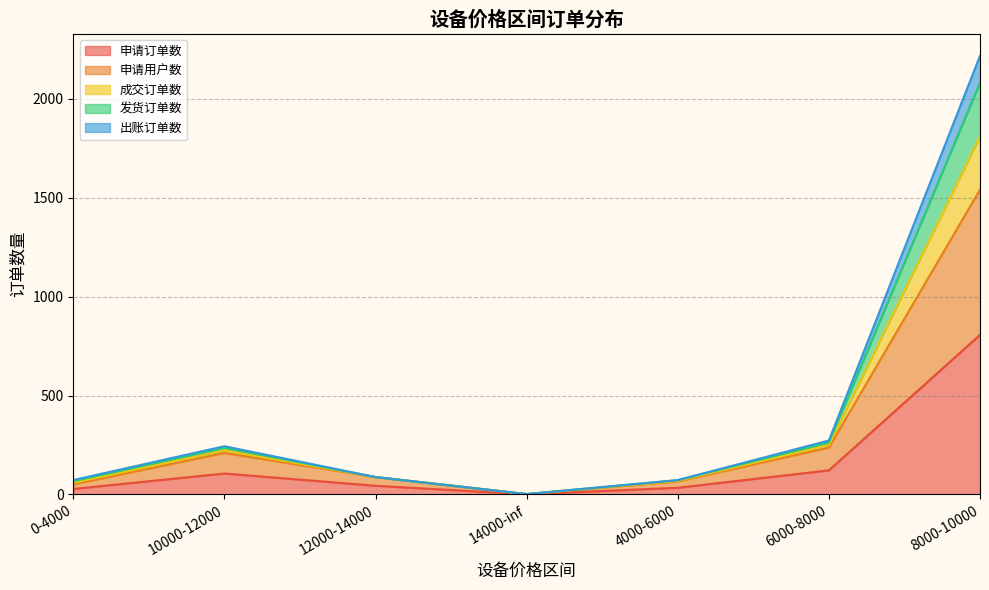

Does the chart display data point markers on the line(s)?

No